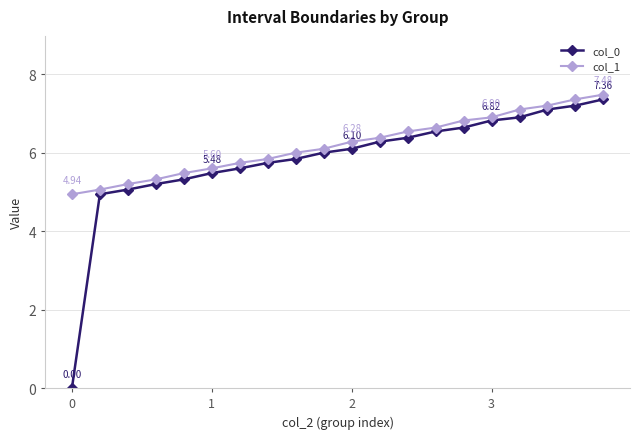

Which series has the widest spread of values?

col_0